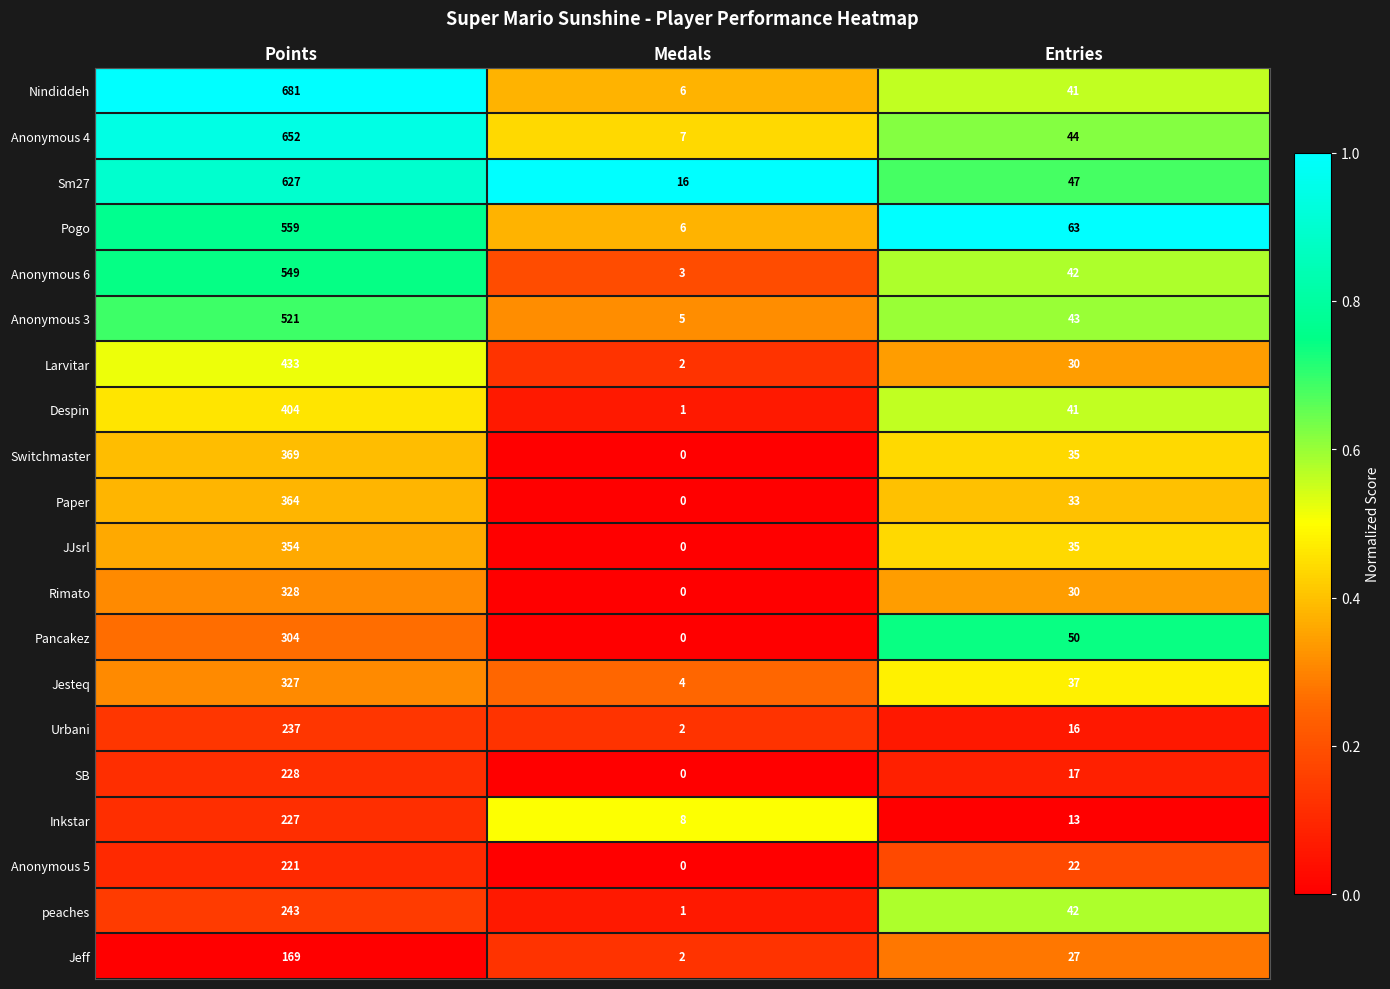

List the series in order of their peak value, highest first.

Nindiddeh, Anonymous 4, Sm27, Pogo, Anonymous 6, Anonymous 3, Larvitar, Despin, Switchmaster, Paper, JJsrl, Rimato, Jesteq, Pancakez, peaches, Urbani, SB, Inkstar, Anonymous 5, Jeff